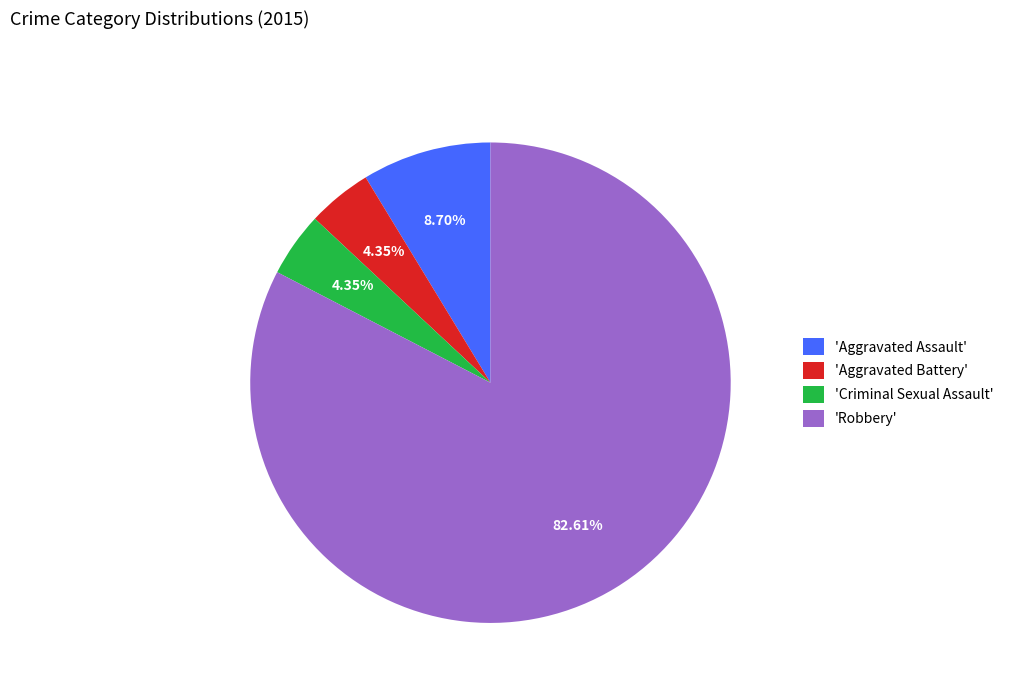

Which category accounts for the majority?

'Robbery'